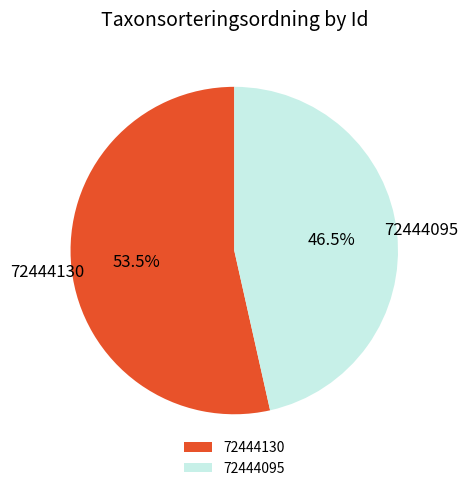

To the nearest percent, what is the average slice percentage?

50%